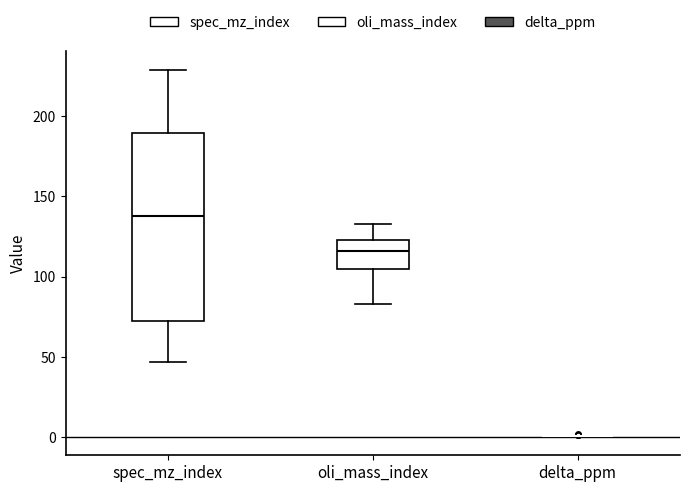

Reading left to right, read every box against the y-axis: the position of its median line, the range the box covers, and the ends of its whiskers. The values are not printed on the chart, so give them approximately, as read against the axis.

spec_mz_index: median 140, box 70 to 190, whiskers 45 to 230
oli_mass_index: median 115, box 105 to 125, whiskers 85 to 135
delta_ppm: box collapsed to a line at 0, whiskers 0 to 0